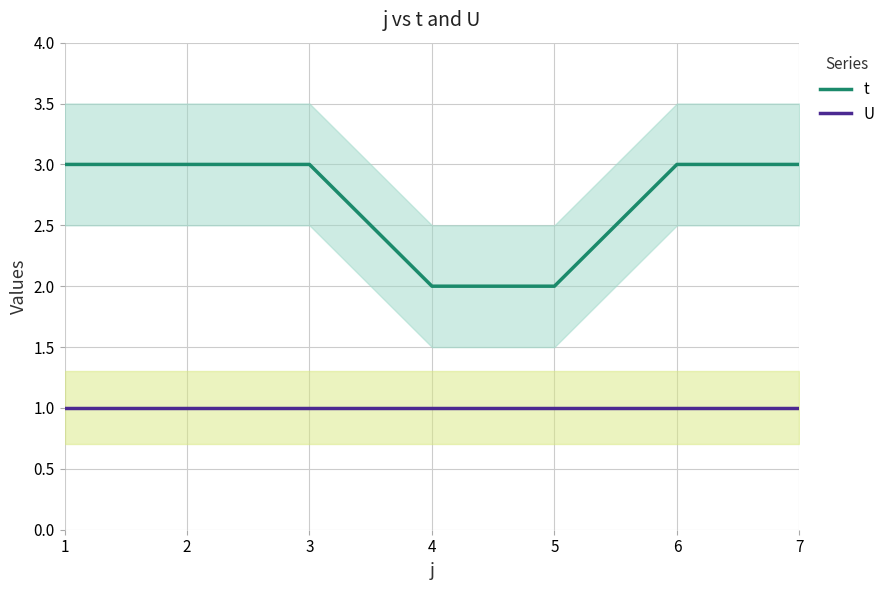

Reading left to right, list all the values displayed in this chart.

t: 3	3	3	2	2	3	3
U: 1	1	1	1	1	1	1